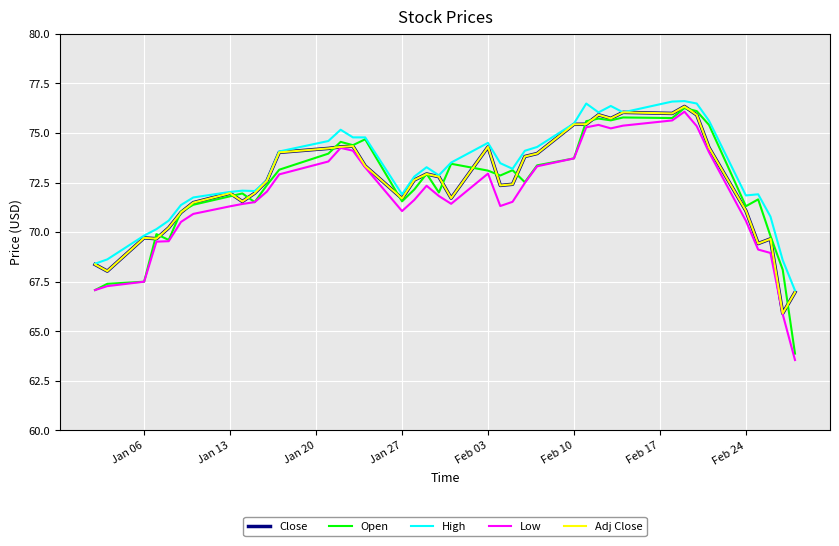

Is this an area chart (filled region under the line)?

No